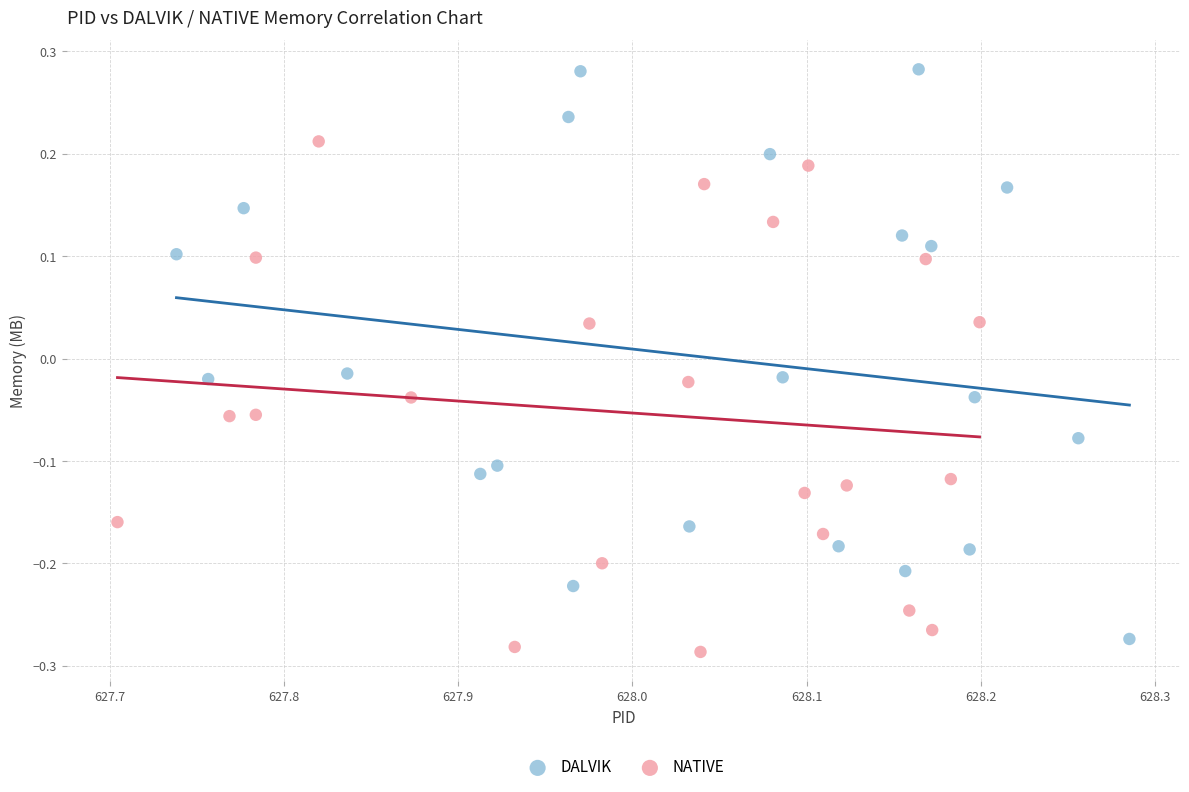

Which series contains the highest Y value?

DALVIK